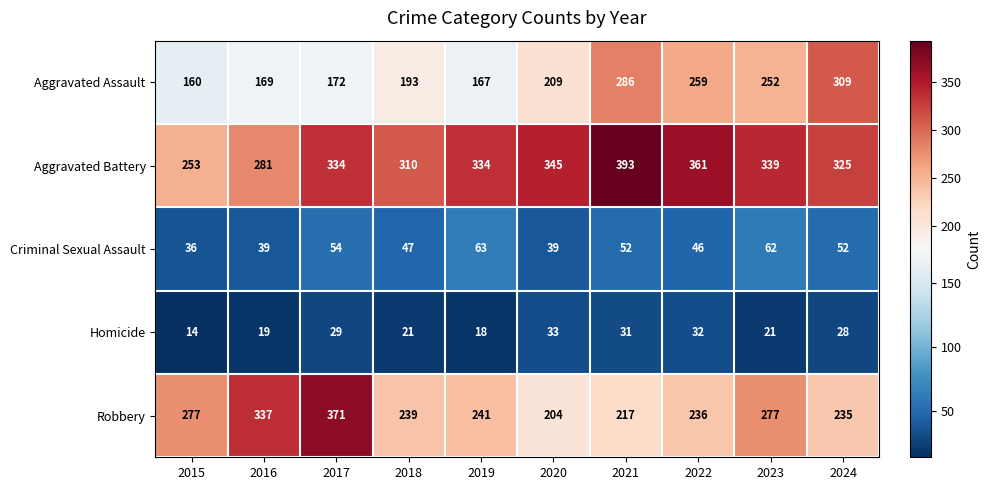

What is the total value across all series at 2020?

830